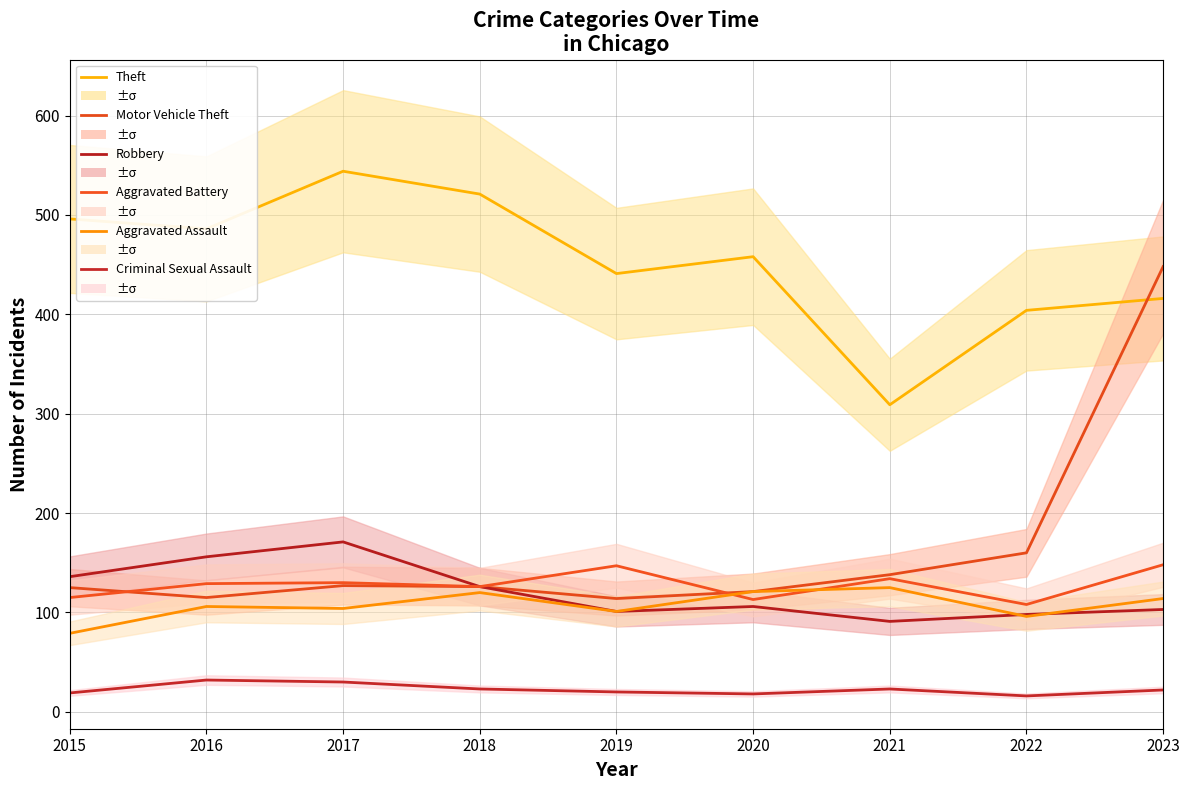

What is the spread (max minus min) of values at 2021?

286